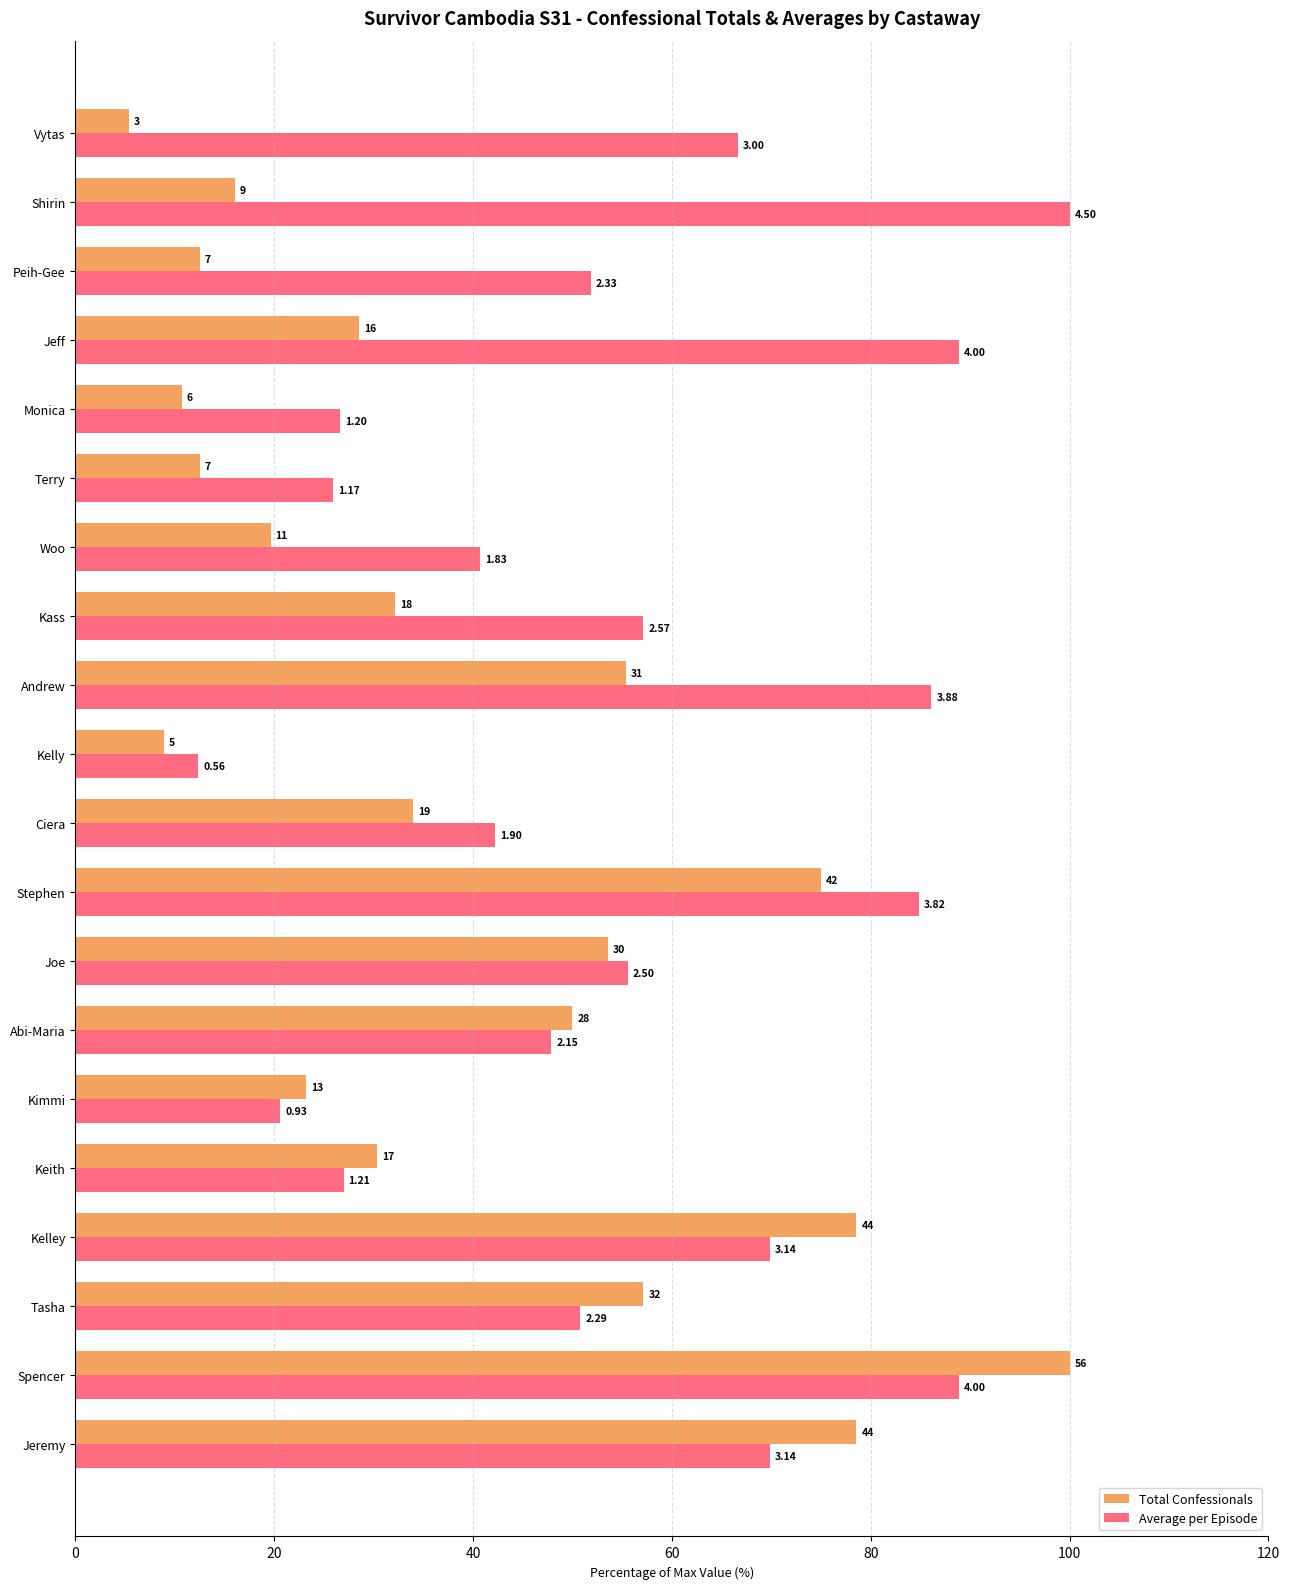

What are all the series names shown in the legend?

Total Confessionals, Average per Episode